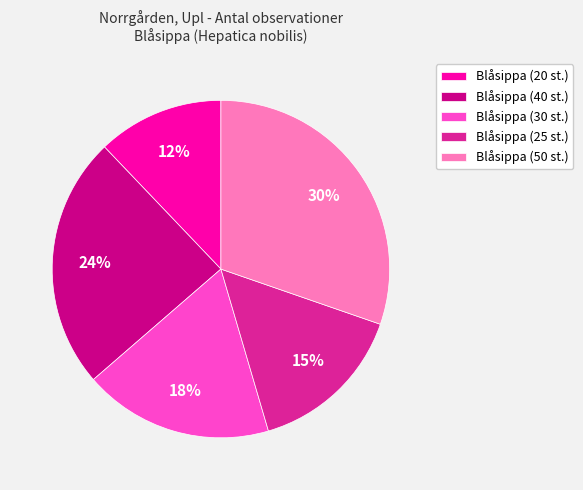

Does any single category account for the majority?

No